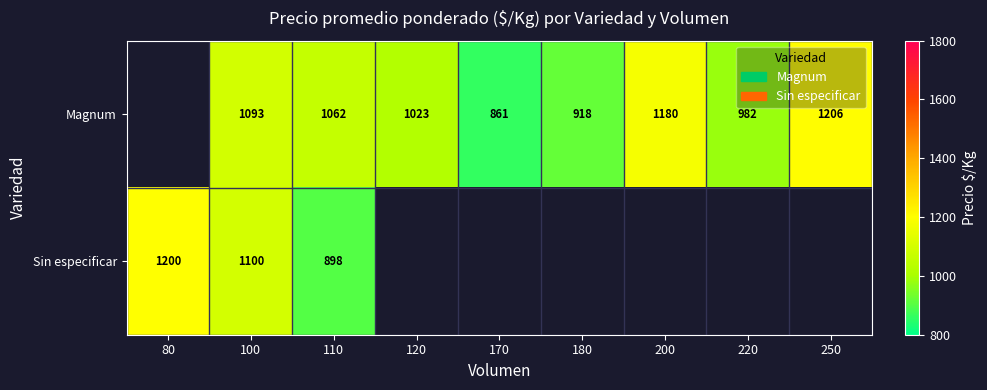

Between 200 and 250, which is larger?

250